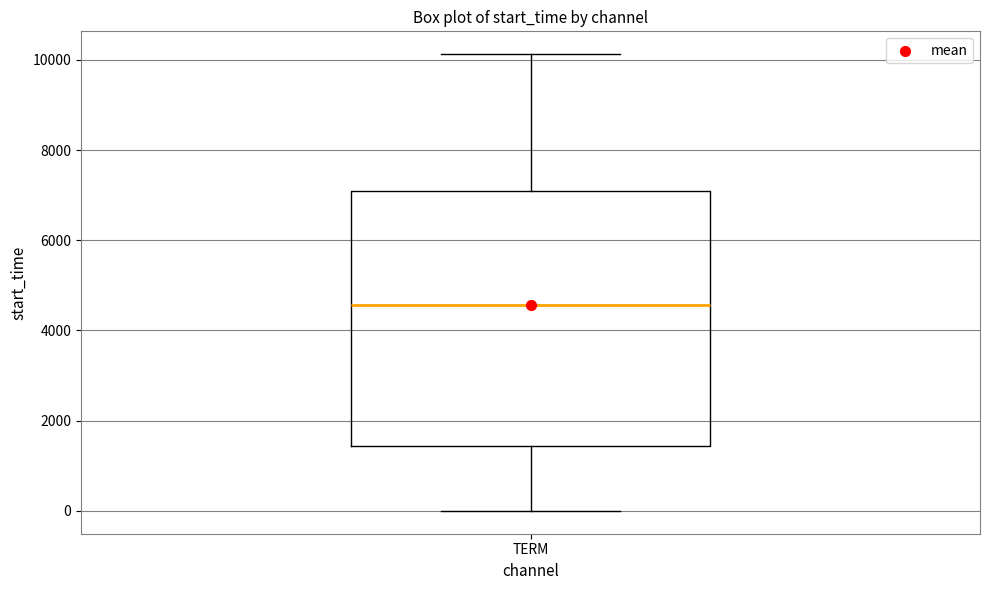

Read this box plot against the y-axis: the position of the median line, the range covered by the box, and the ends of both whiskers. The values are not printed on the chart, so give them approximately, as read against the axis.

median 4600, box 1400 to 7000, whiskers 0 to 10200